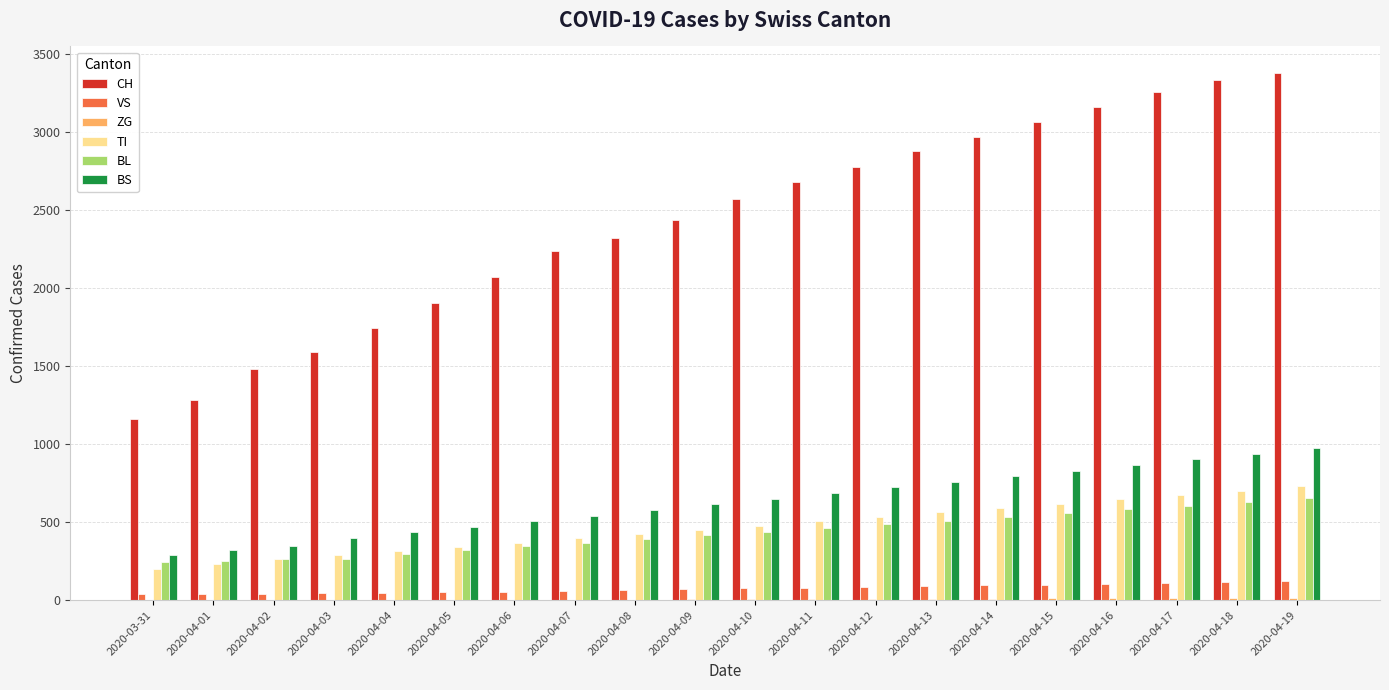

Between 2020-04-06 and 2020-04-12, which series saw the biggest shift?

CH